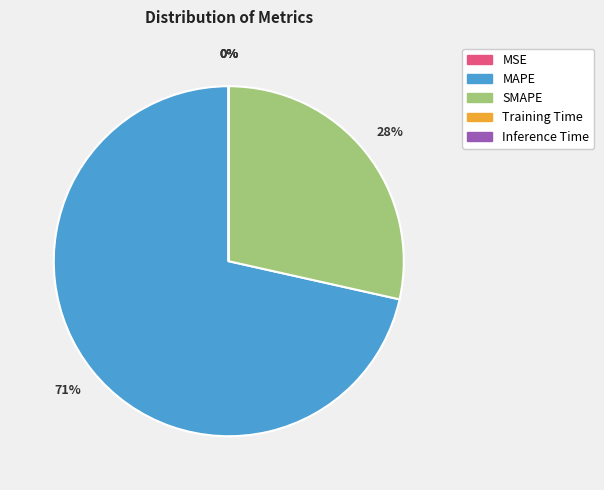

Is there any slice that represents more than half of the pie?

Yes